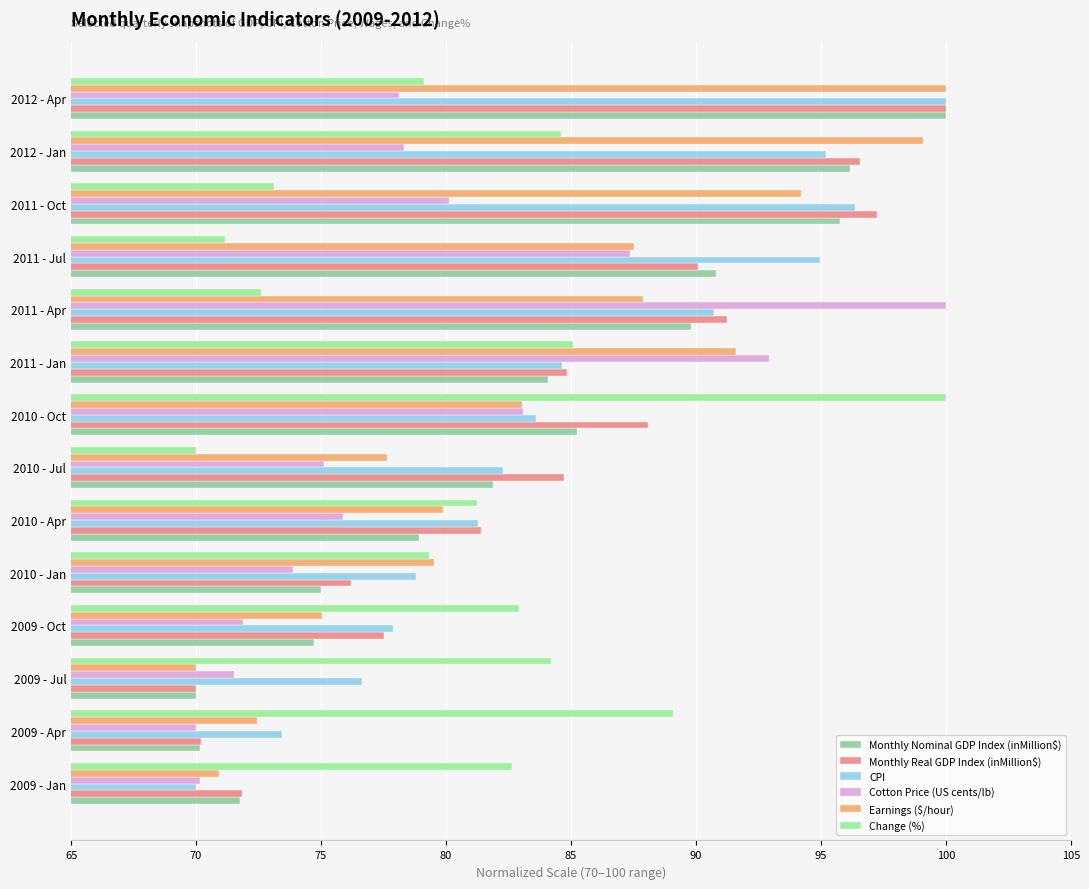

How many data points in Change (%) are above 82?

7